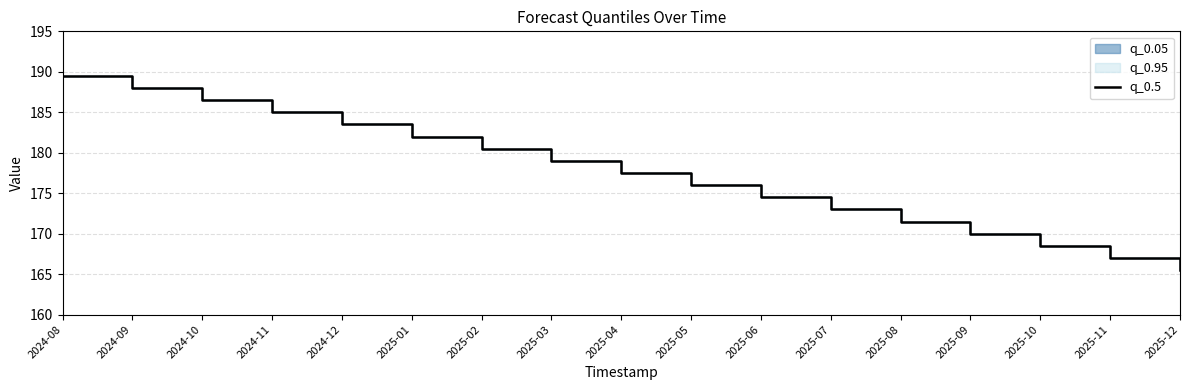

How many distinct data groups are displayed?

1